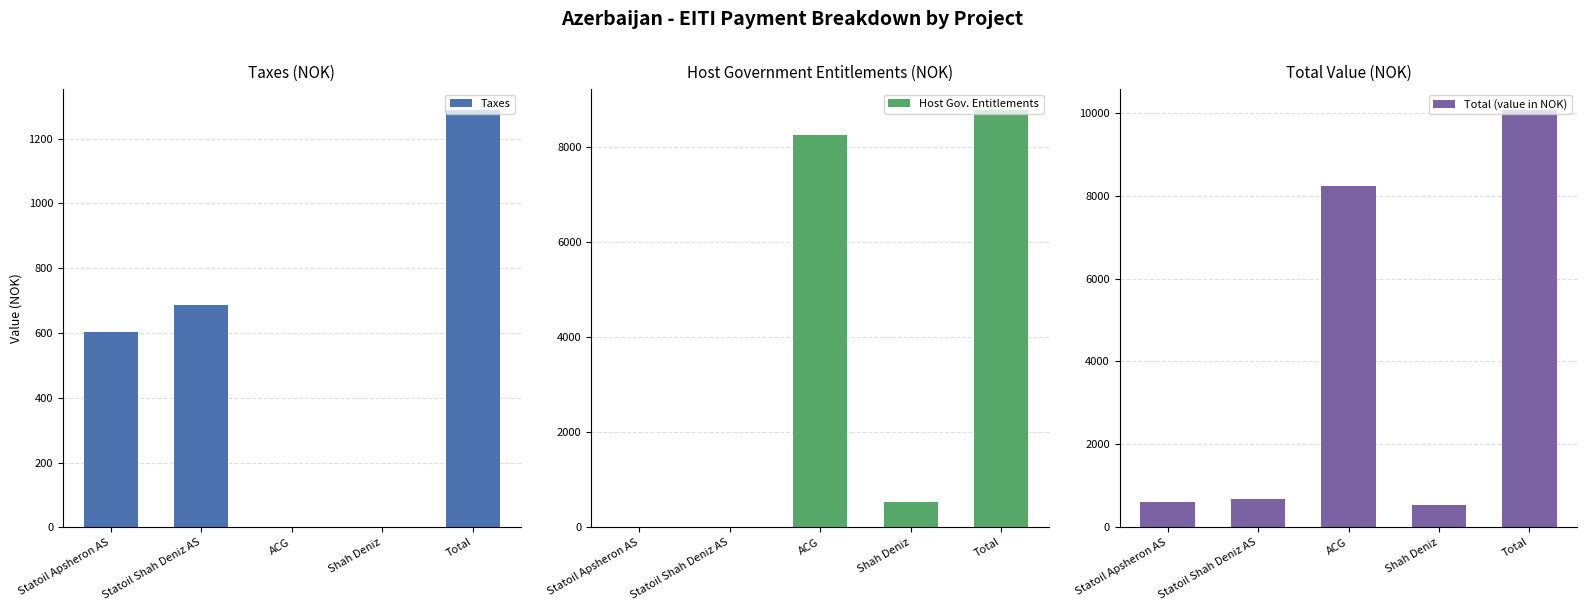

What are all the series names shown in the legend?

Taxes, Host Gov. Entitlements, Total (value in NOK)